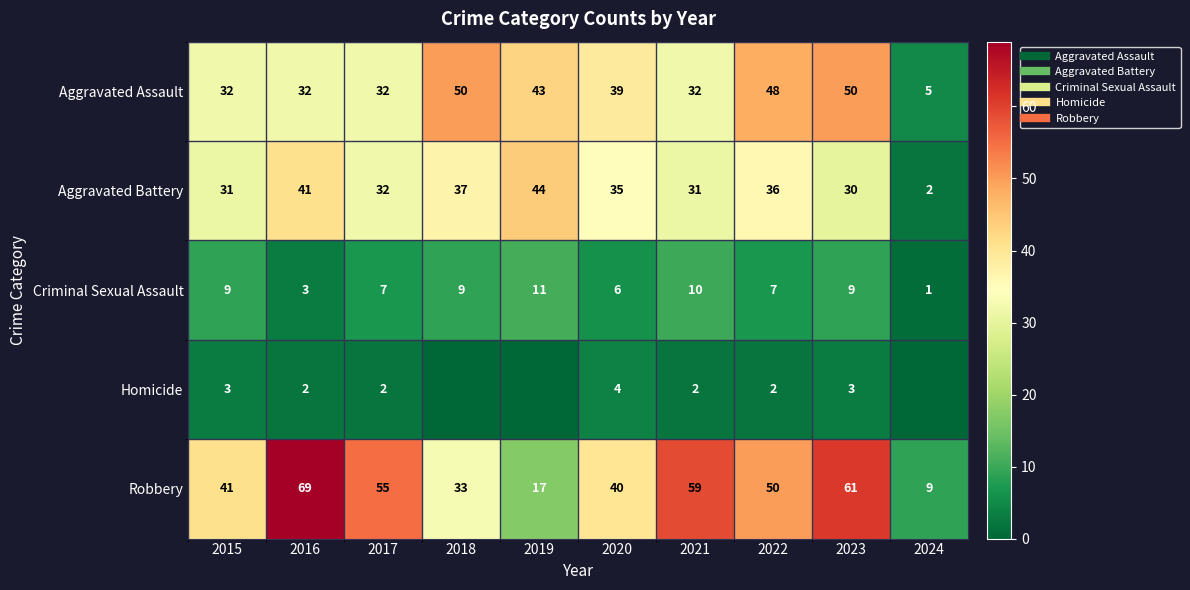

Rank the series at 2015 from lowest to highest value.

Homicide, Criminal Sexual Assault, Aggravated Battery, Aggravated Assault, Robbery